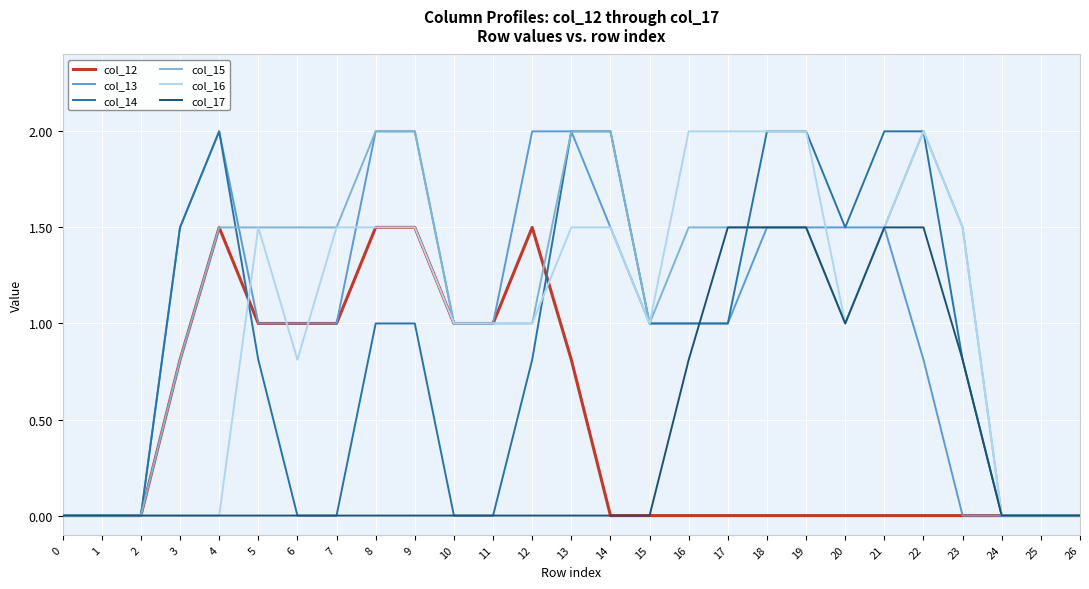

The value of col_17 at 17 is 2.2. True or false?

False